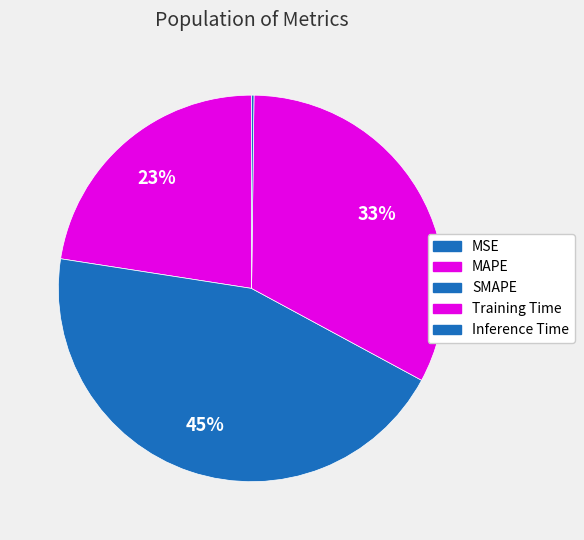

Rank the categories by value from lowest to highest.

MSE, Inference Time, MAPE, Training Time, SMAPE